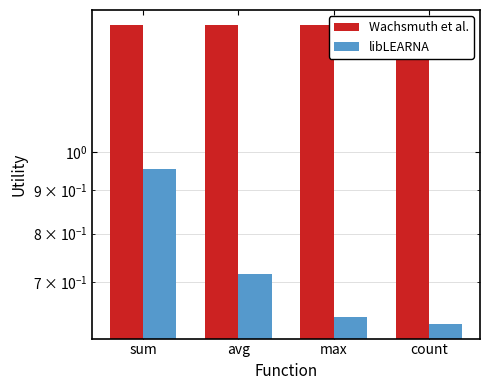

Count the libLEARNA values in the range 0 to 1.

4